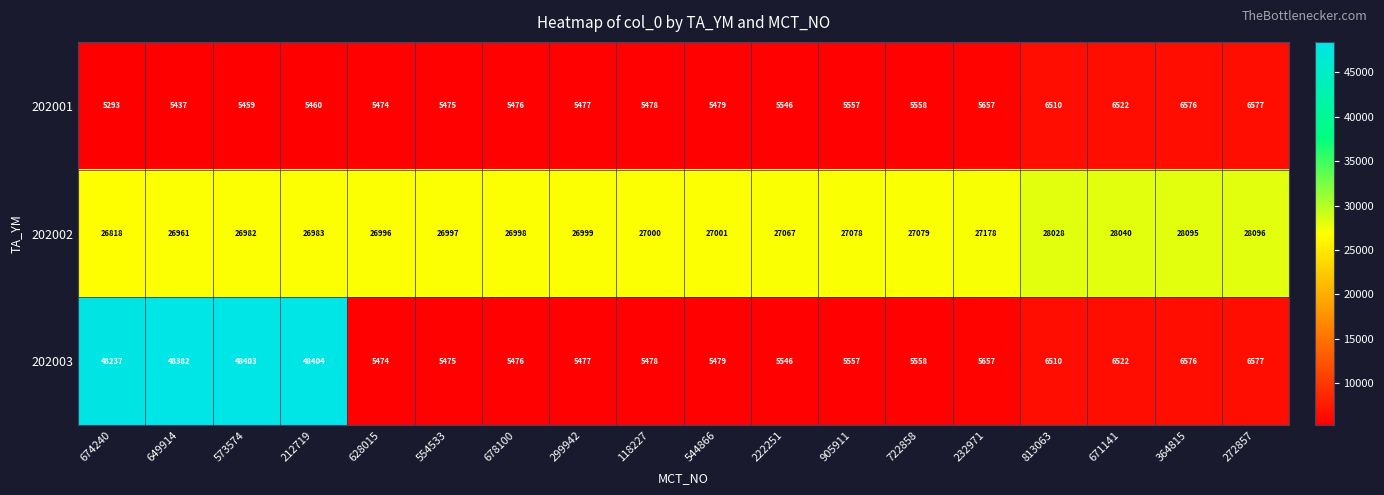

Which series changed the most between 649914 and 222251?

202003